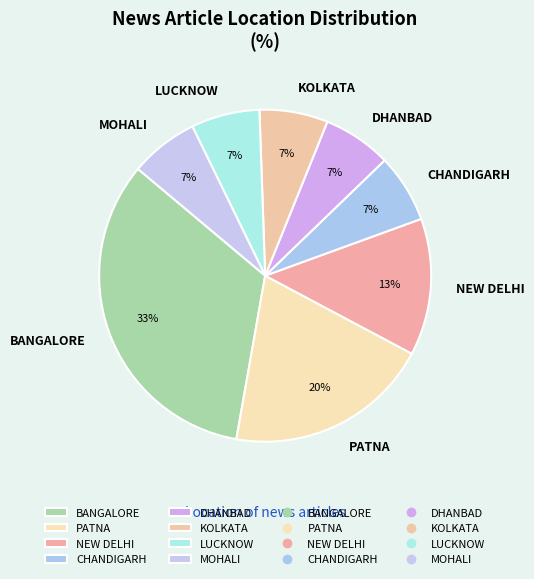

Which category has the biggest portion of the pie?

BANGALORE